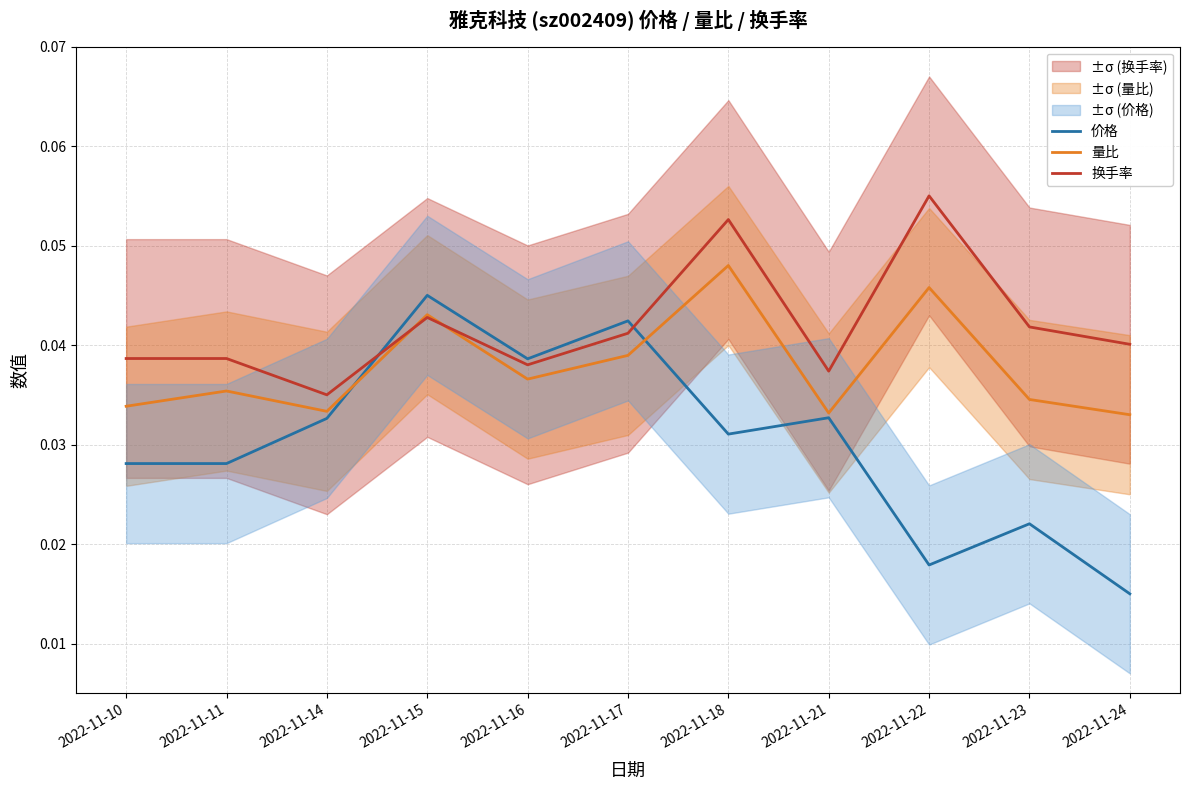

Reading left to right, extract all data points from this chart.

价格: 0.0	0.0	0.0	0.0	0.0	0.0	0.0	0.0	0.0	0.0	0.0
量比: 0.0	0.0	0.0	0.0	0.0	0.0	0.0	0.0	0.0	0.0	0.0
换手率: 0.0	0.0	0.0	0.0	0.0	0.0	0.1	0.0	0.1	0.0	0.0